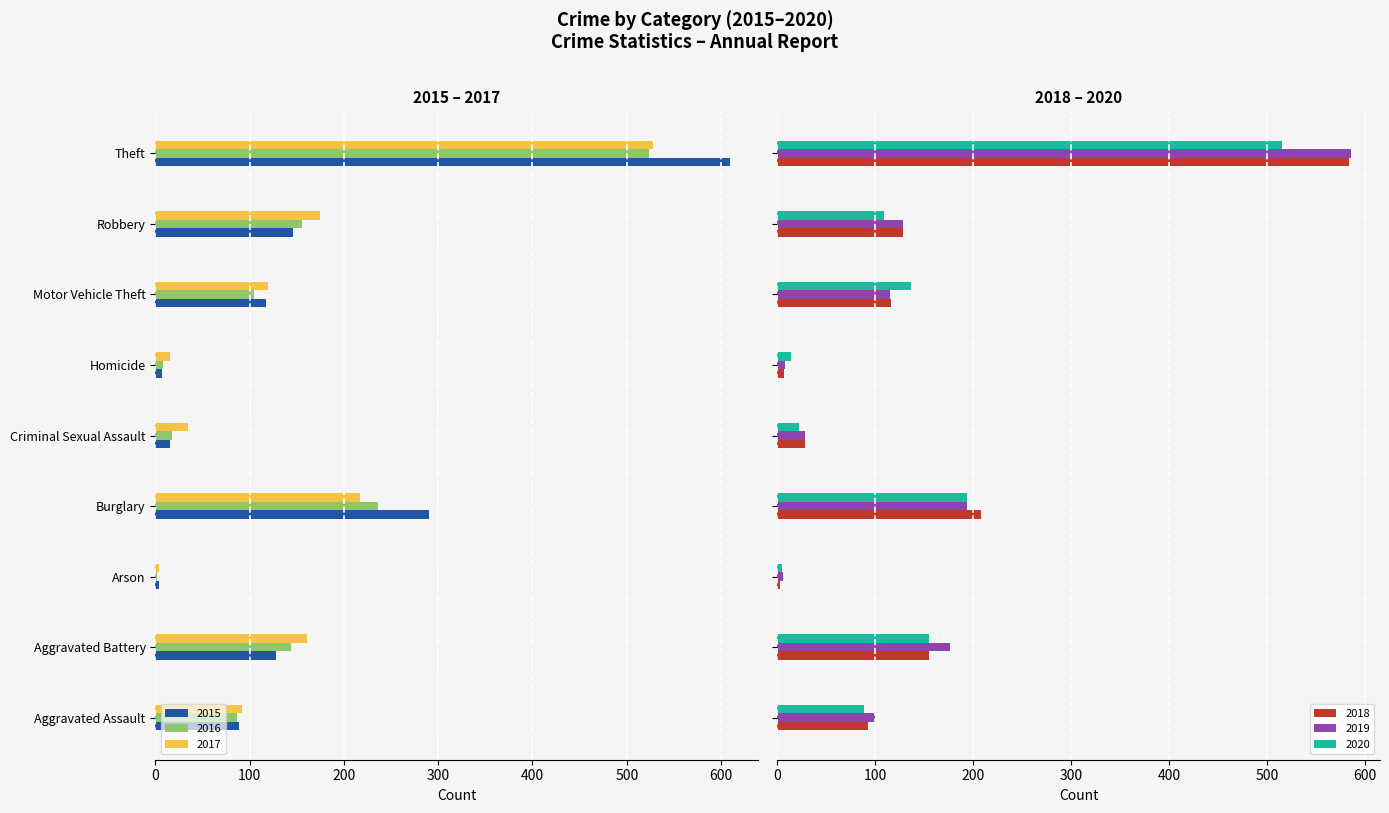

What is the maximum value for 2019?

586